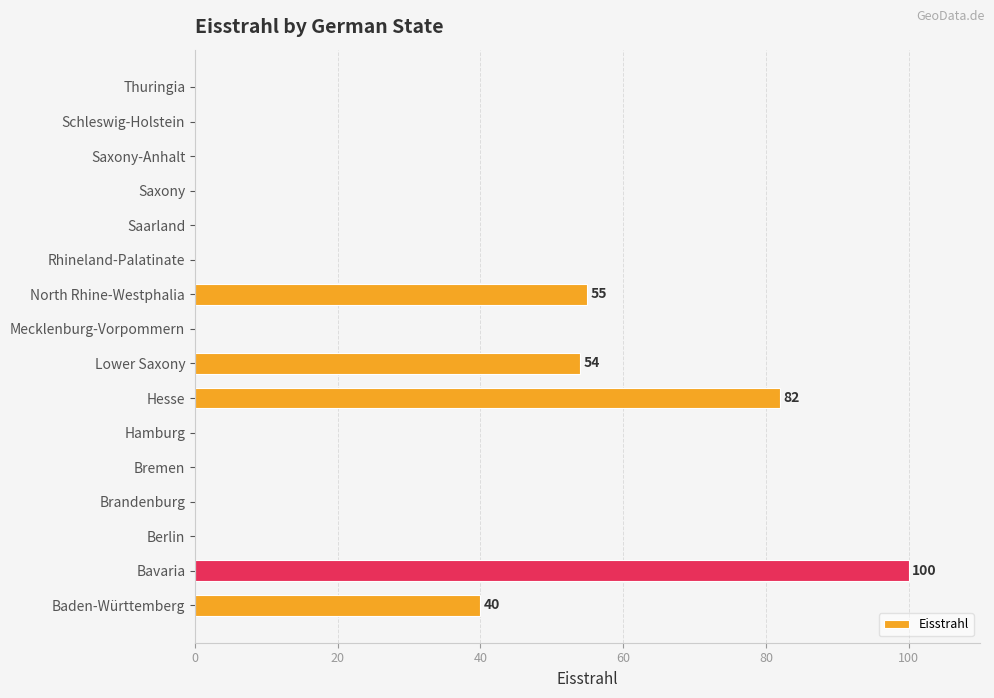

What is the sum of all values?

331